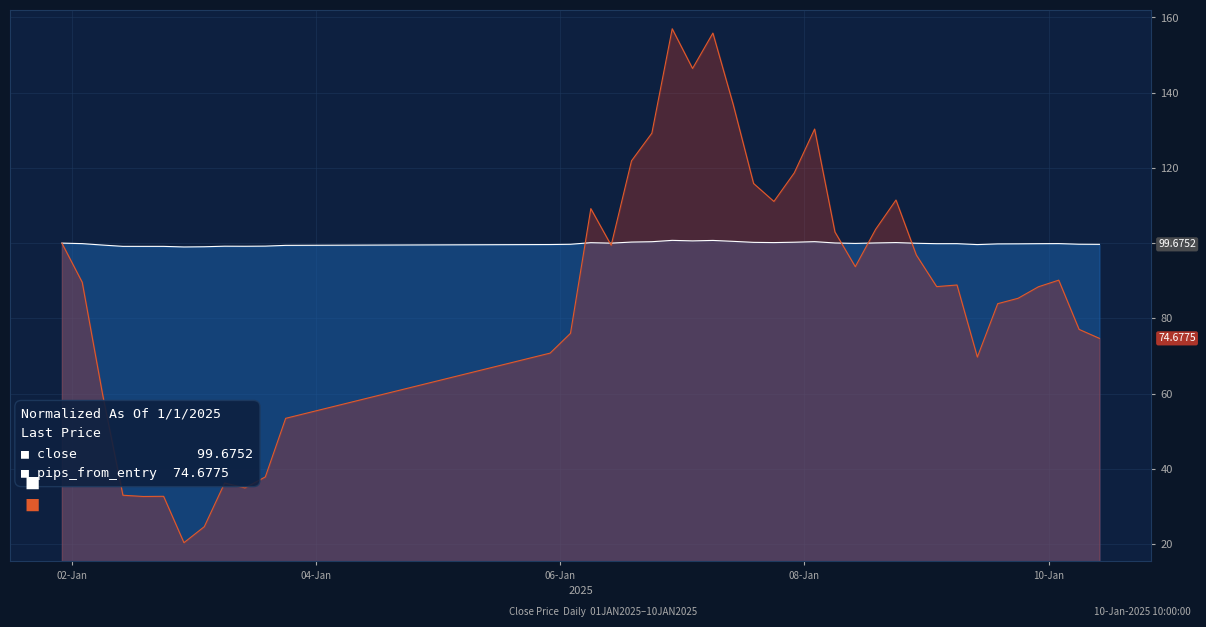

Rank the series by their maximum value, from highest to lowest.

pips_from_entry, close